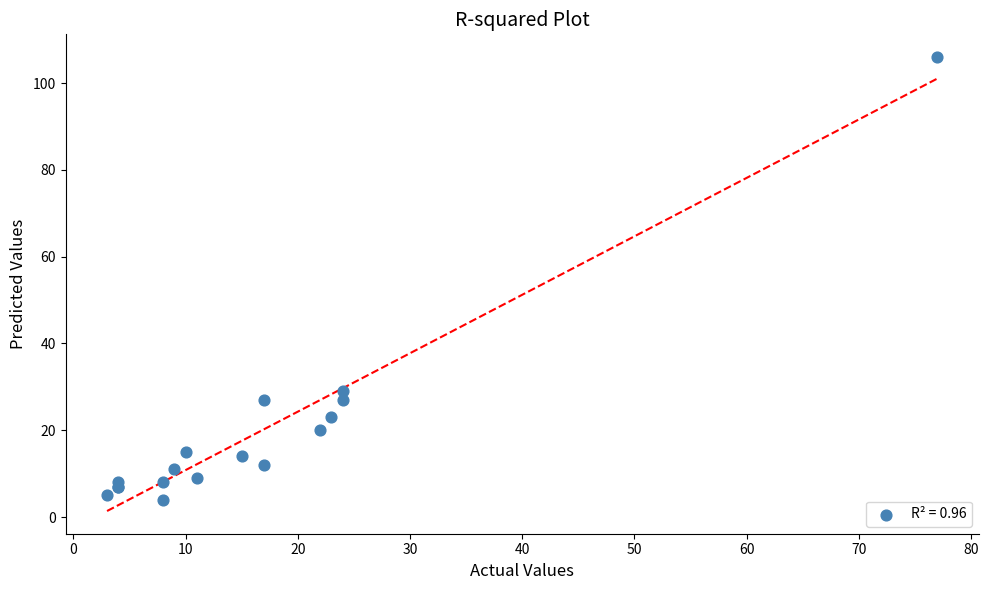

What Y value in the scatter plot is closest to 55?

29